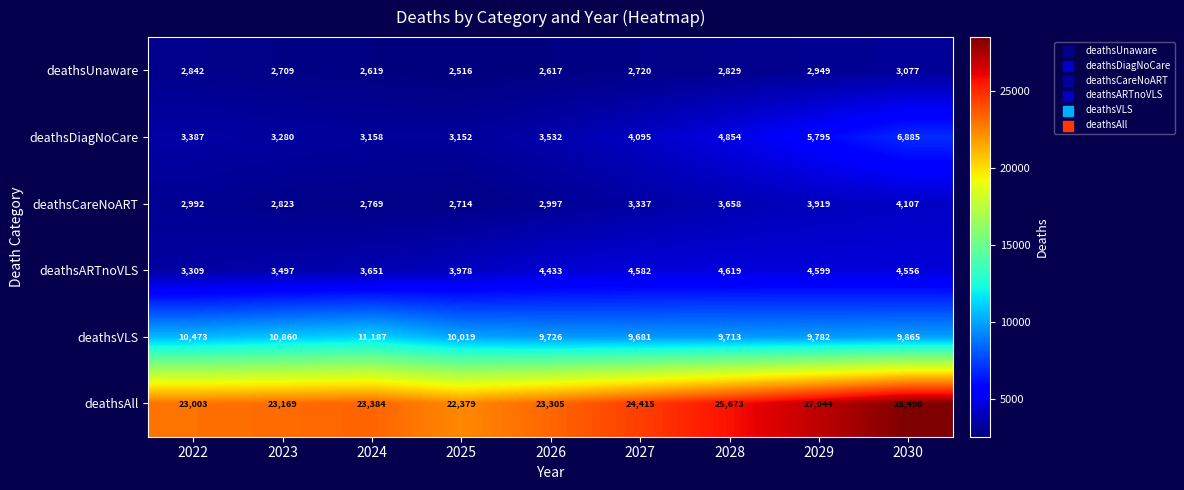

Is it true that deathsAll equals 25673 at 2028?

True